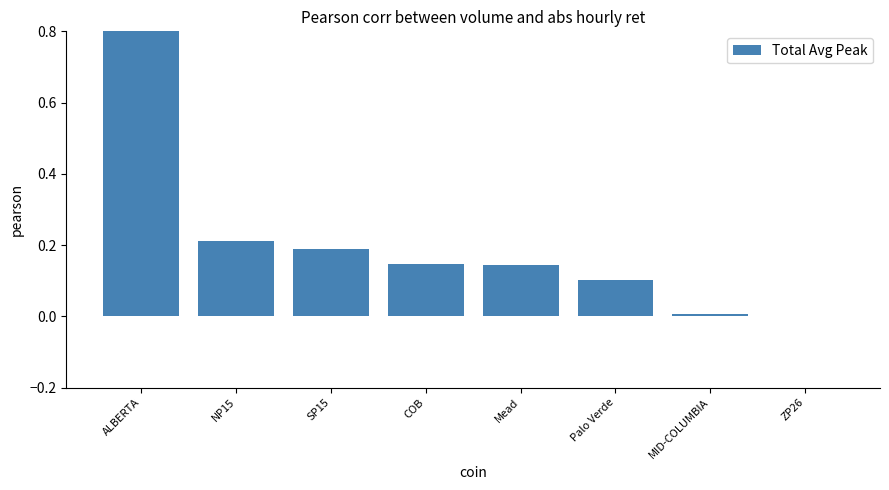

The value at Palo Verde is 0.2. True or false?

False